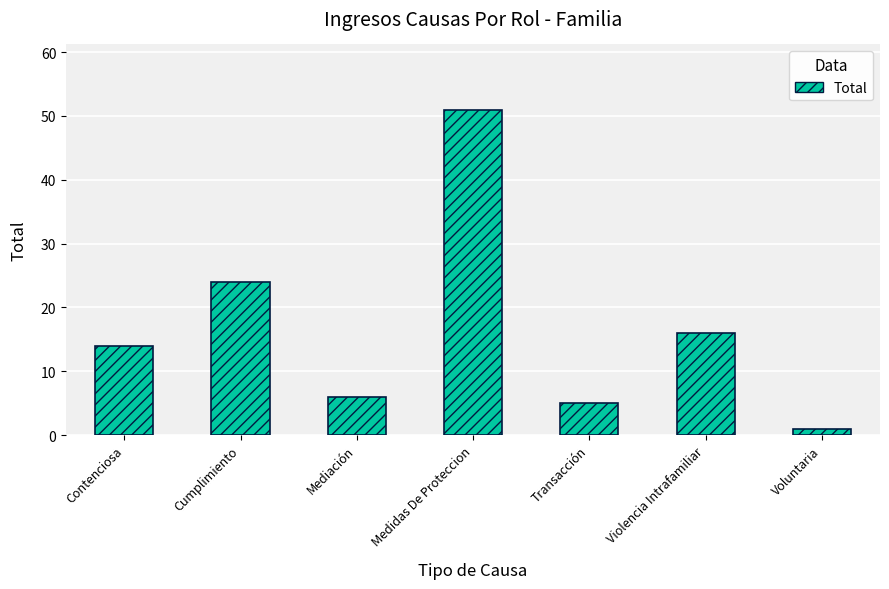

Rank the categories by value from highest to lowest.

Medidas De Proteccion, Cumplimiento, Violencia Intrafamiliar, Contenciosa, Mediación, Transacción, Voluntaria